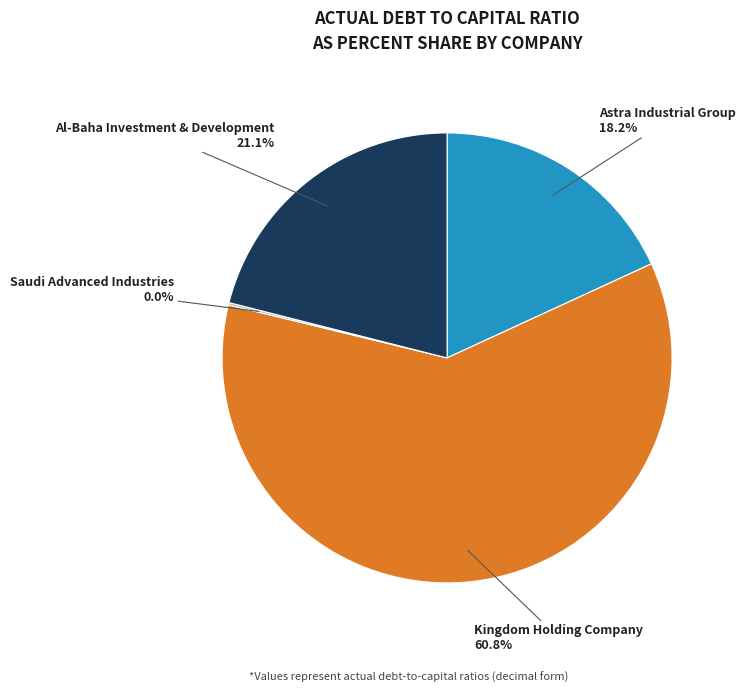

Which slice is the largest?

Kingdom Holding Company